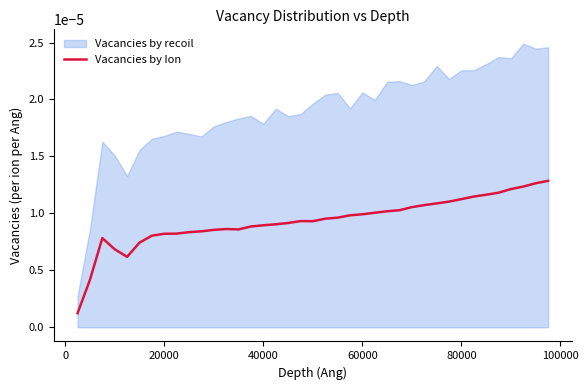

How many lines are shown in the chart?

1